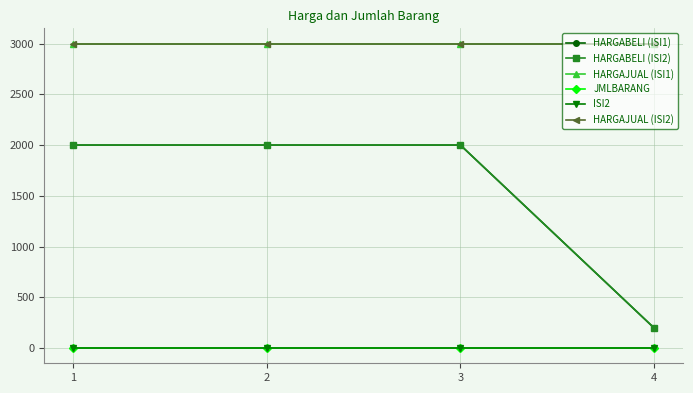

Does the chart have visible grid lines?

Yes